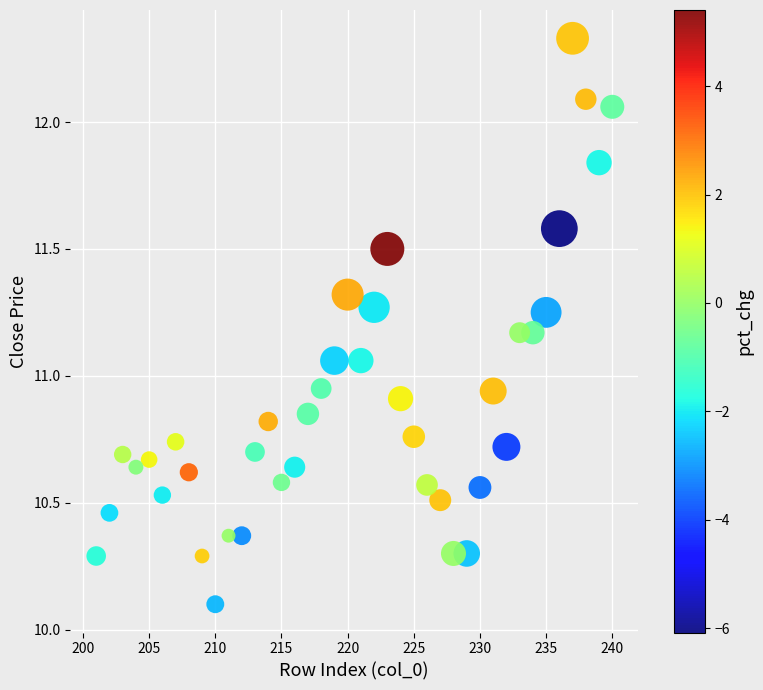

What is the range of X values (max minus min)?

39.0